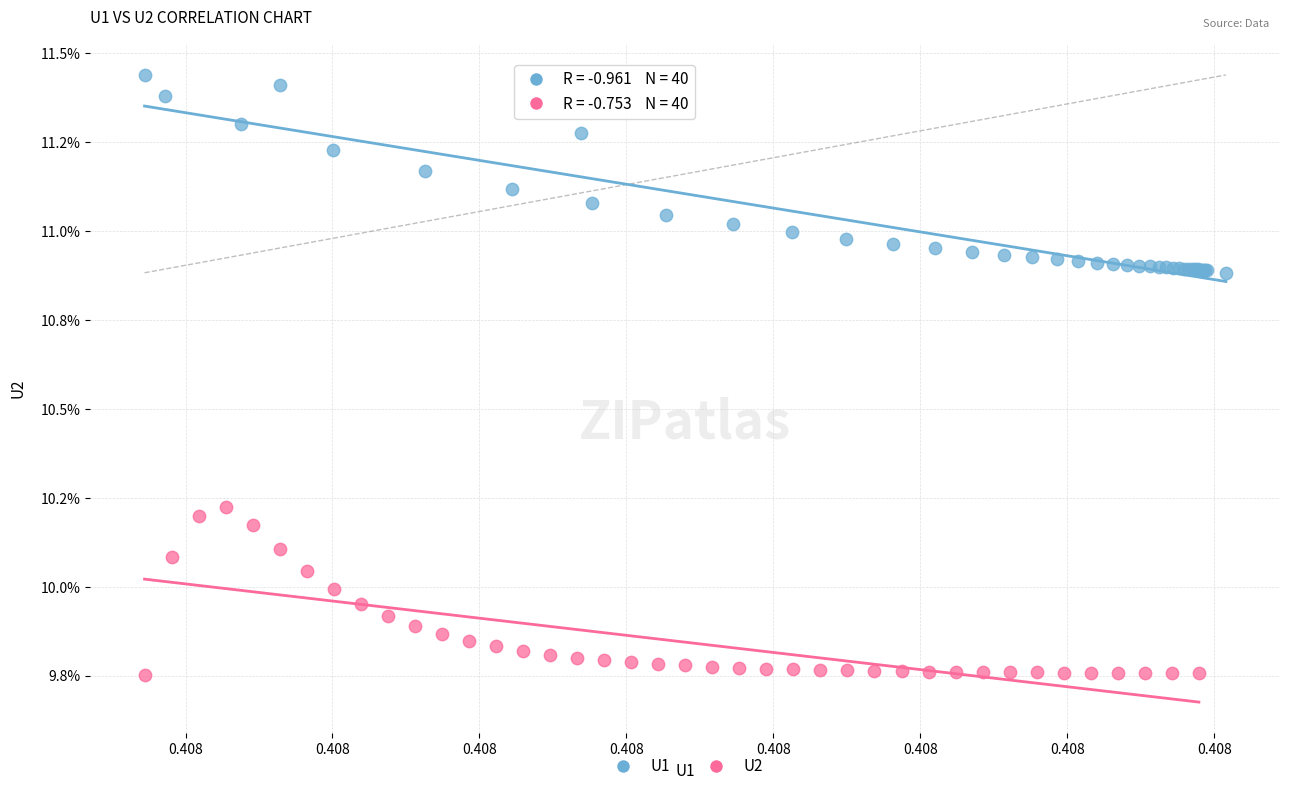

Which series contains the highest Y value?

U1